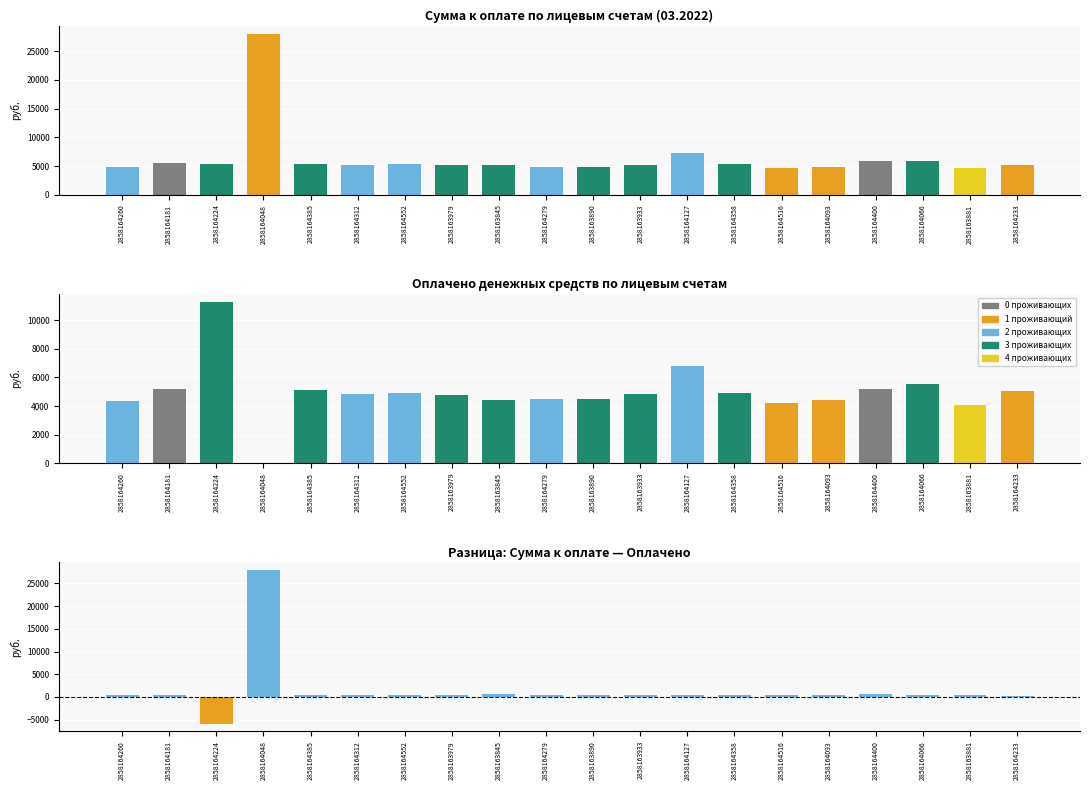

What is the label of the 19th bar from the left?

2858163881